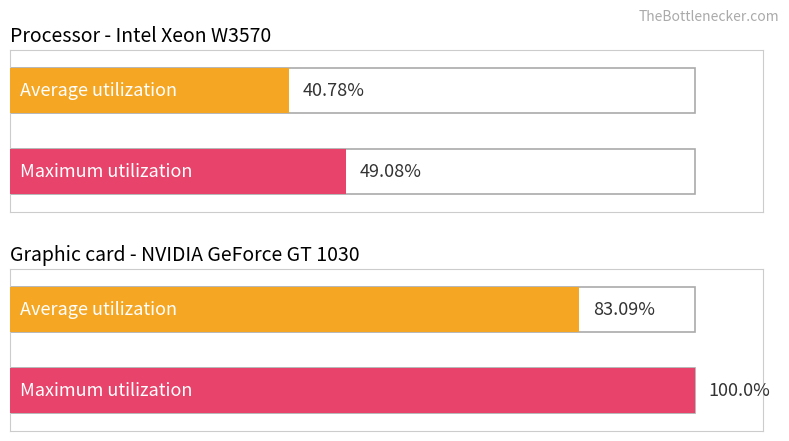

What is the average value of the Average utilization series?

61.9